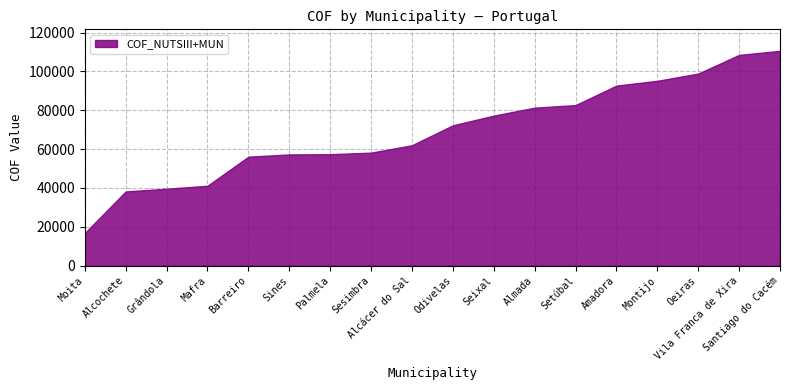

How many data points in COF_NUTSIII+MUN are above 72258?

9